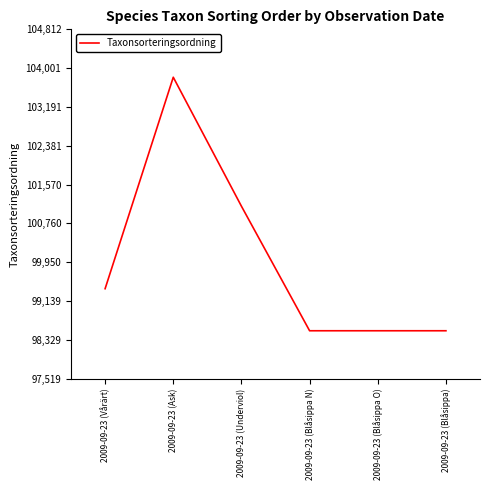

Which label corresponds to the largest value in the chart?

2009-09-23 (Ask)